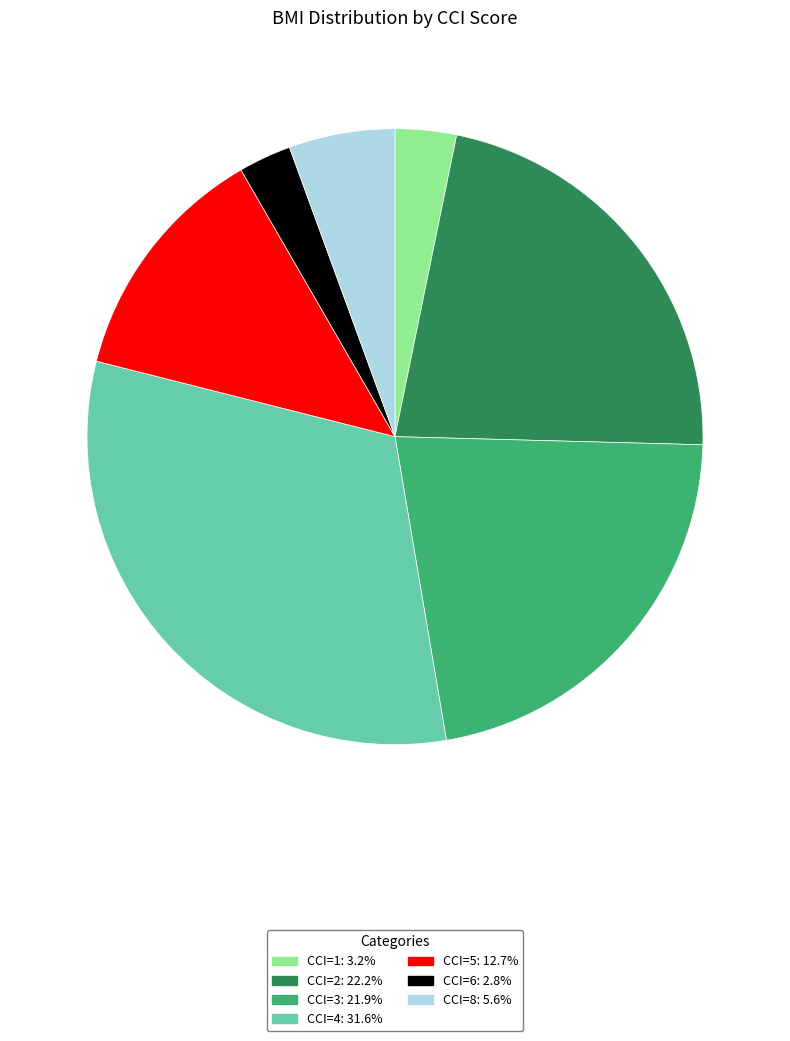

Combined, do CCI=1 and CCI=8 account for over 50%?

No